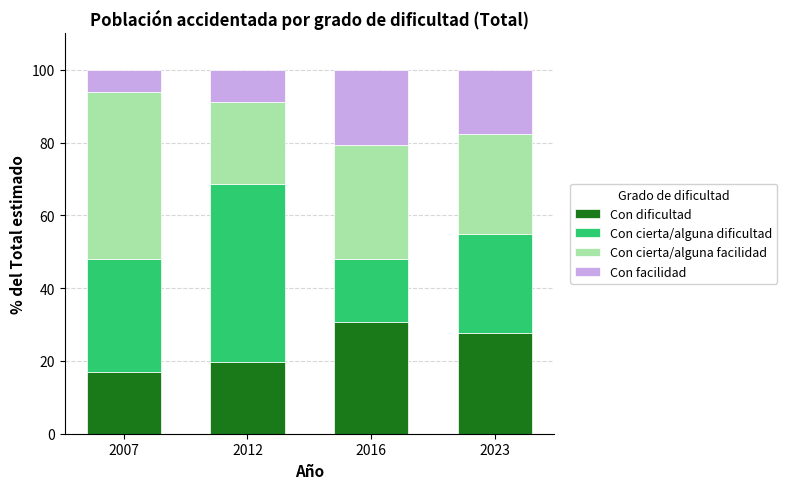

Does the chart contain stacked bars?

Yes